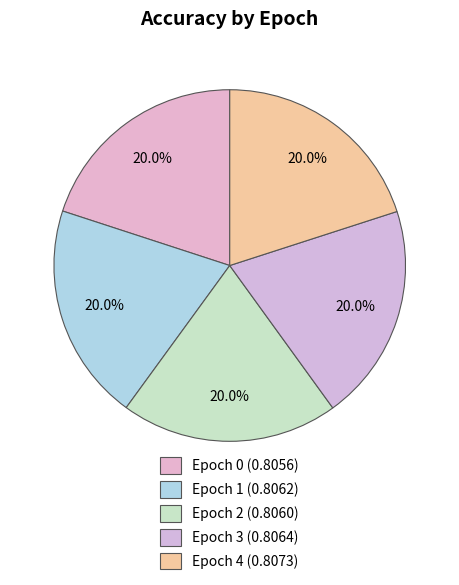

How many slices are in this pie chart?

5